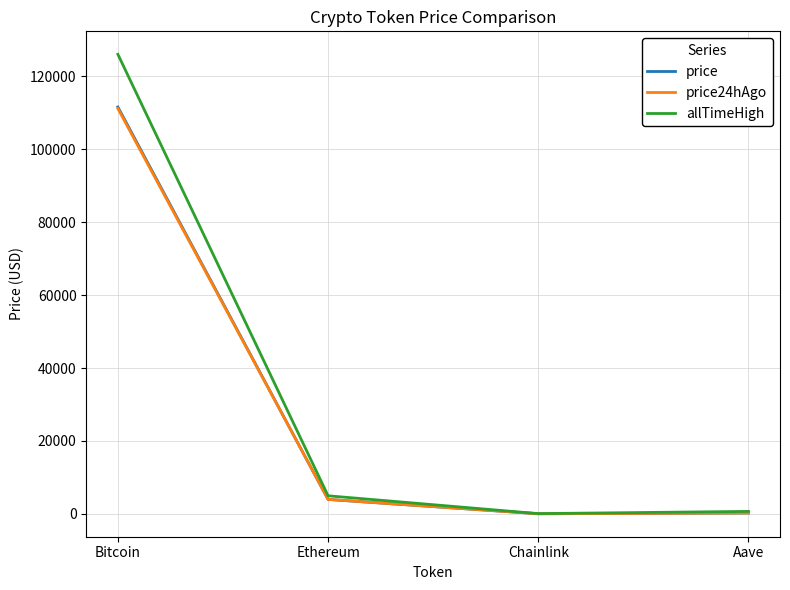

What position from the left is Aave?

4